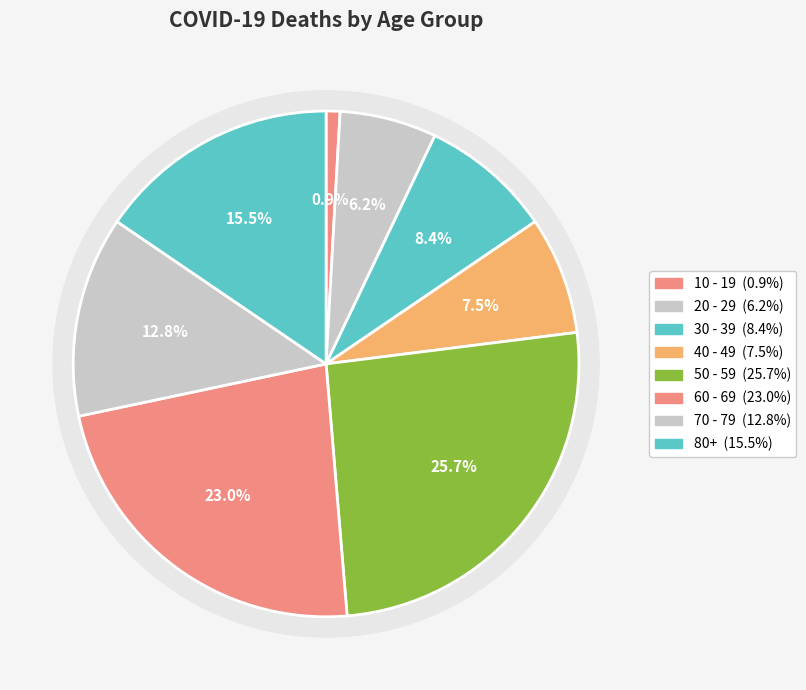

What percentage is the 30 - 39 slice, to the nearest percent?

8%